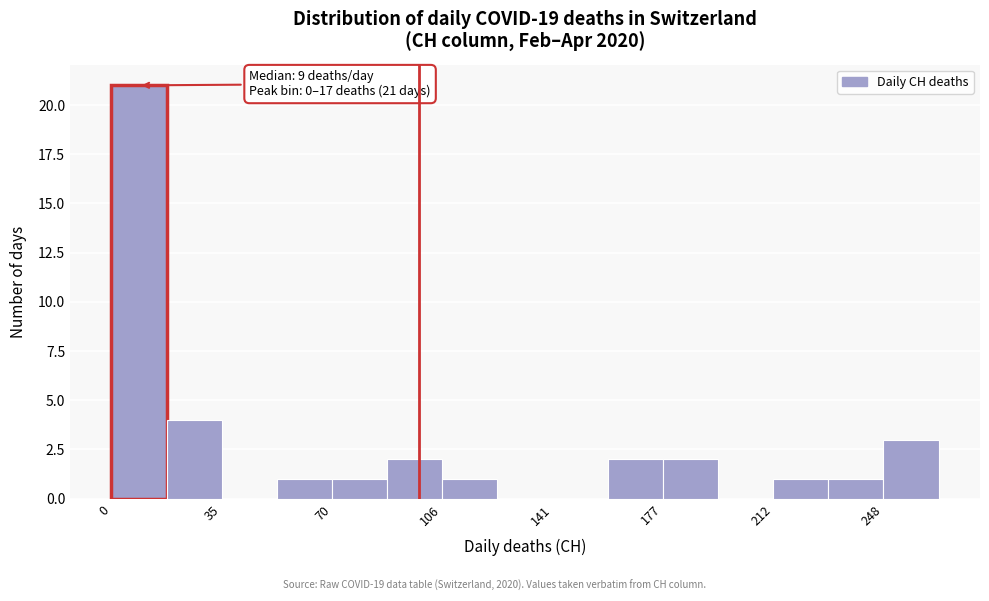

Read against the x-axis, roughly where is the centre of the tallest bar?

10